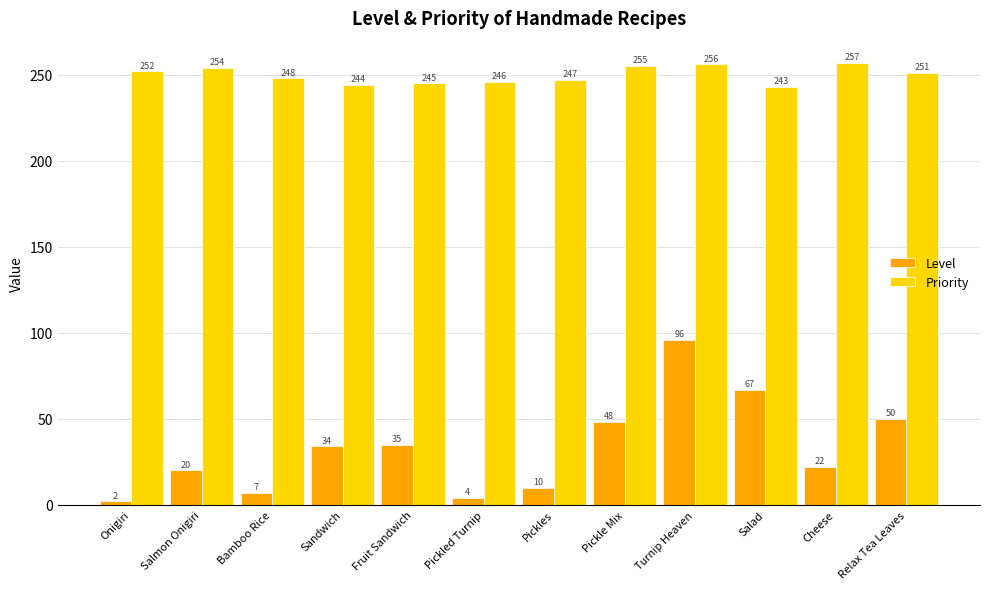

What is the spread (max minus min) of values at Relax Tea Leaves?

201